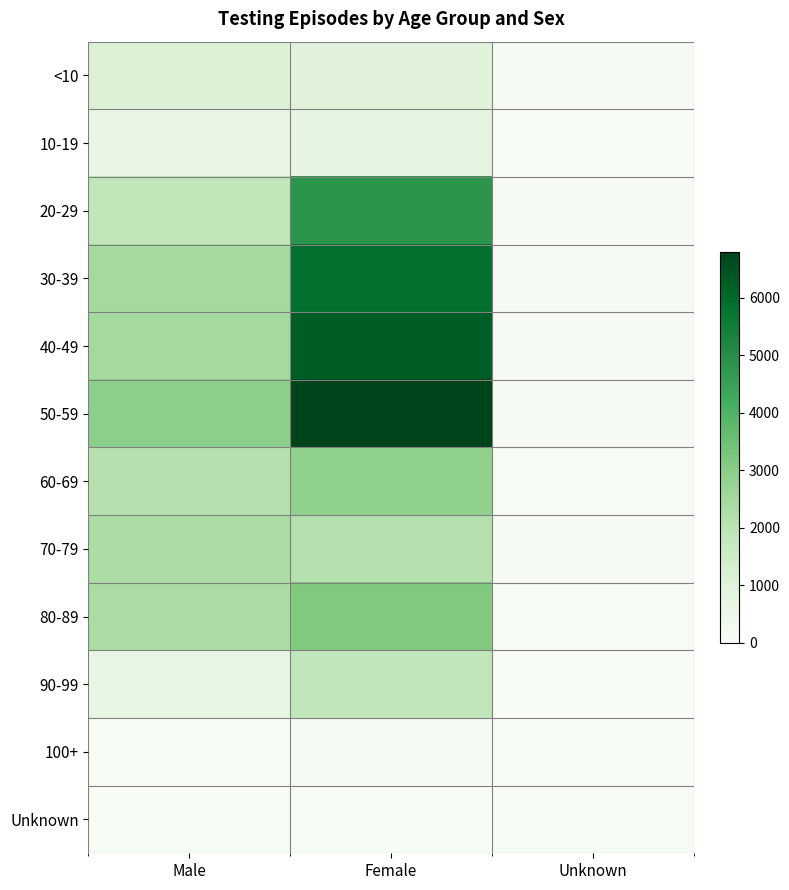

Reading right to left, list all the values displayed in this chart.

<10: Unknown=70	Female=1003	Male=1140
10-19: Unknown=15	Female=819	Male=619
20-29: Unknown=56	Female=4829	Male=1836
30-39: Unknown=87	Female=5819	Male=2465
40-49: Unknown=87	Female=6253	Male=2462
50-59: Unknown=63	Female=6796	Male=2933
60-69: Unknown=48	Female=2852	Male=2080
70-79: Unknown=59	Female=2149	Male=2356
80-89: Unknown=50	Female=3163	Male=2360
90-99: Unknown=18	Female=1830	Male=743
100+: Unknown=2	Female=74	Male=19
Unknown: Unknown=38	Female=13	Male=16